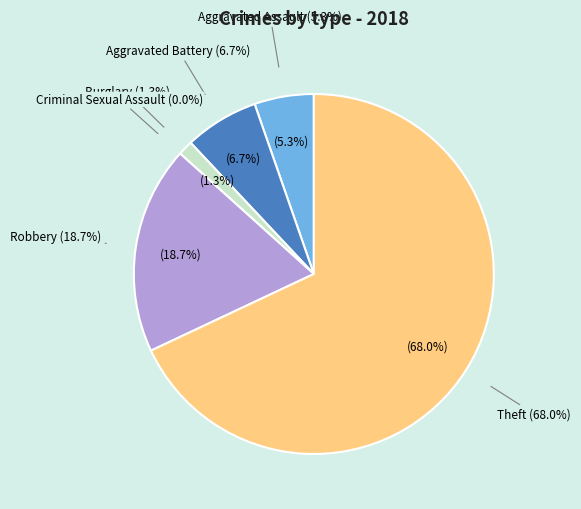

To the nearest percent, what is the average slice percentage?

17%